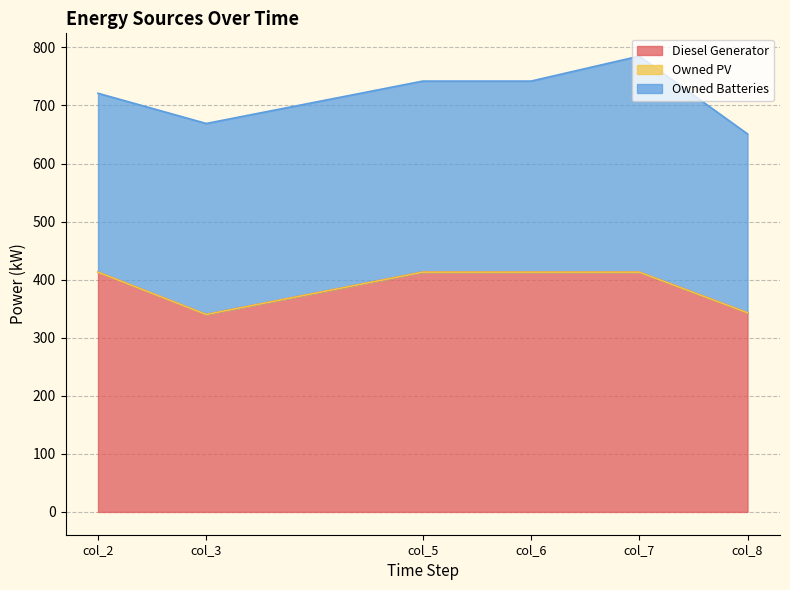

Where is Owned Batteries nearest to the value 340?

col_3